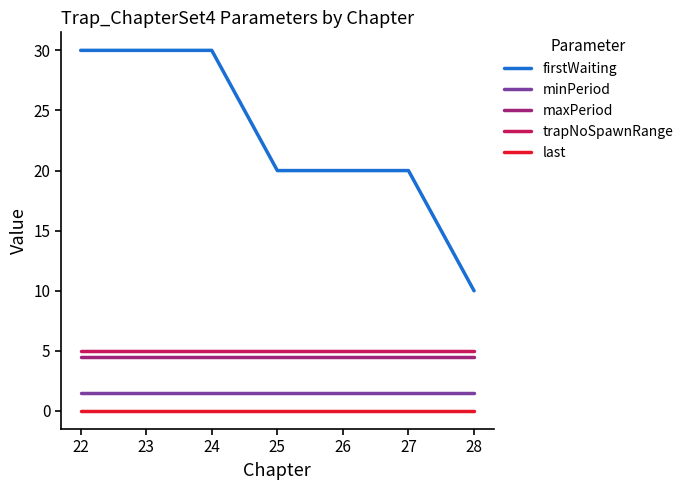

True or false: maxPeriod and firstWaiting intersect in this chart.

False